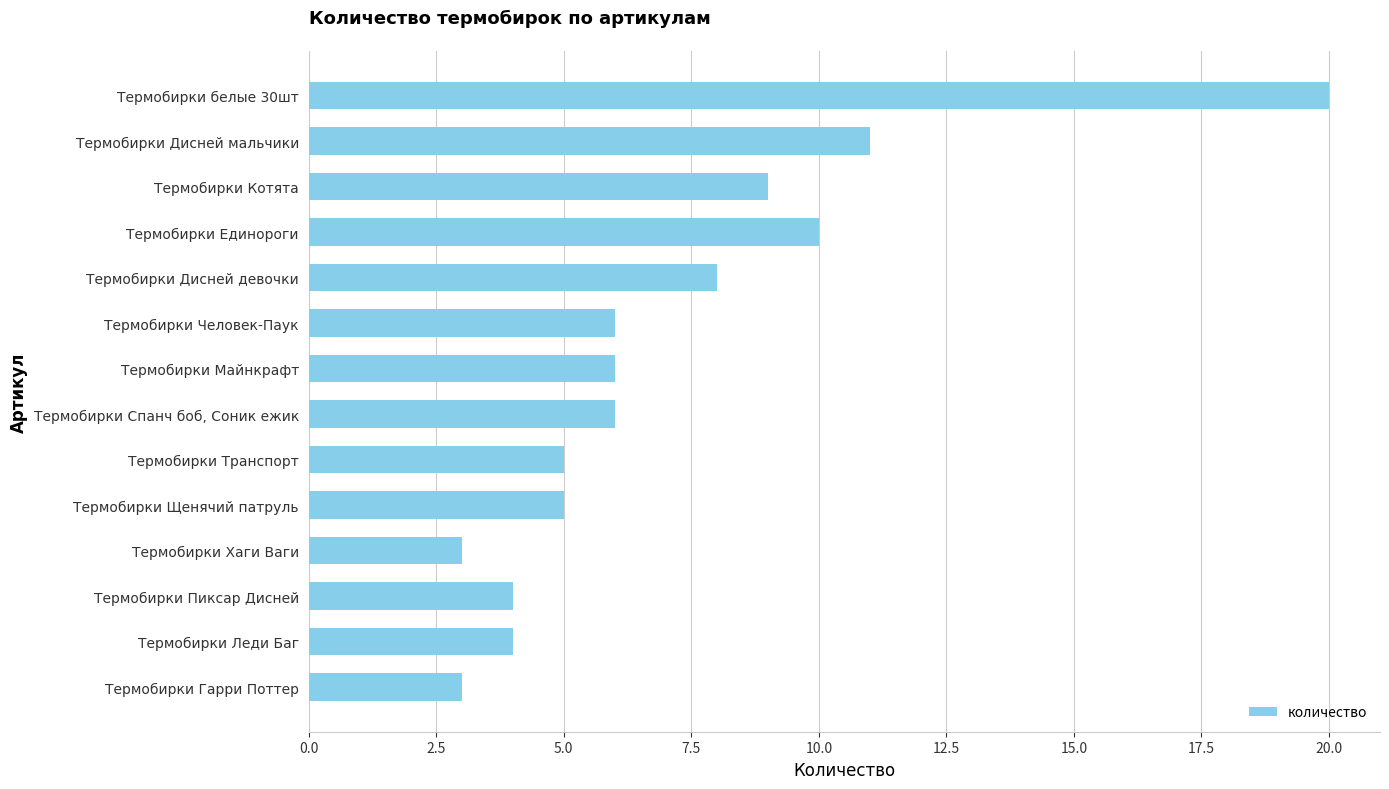

Count the number of data series in this chart.

1